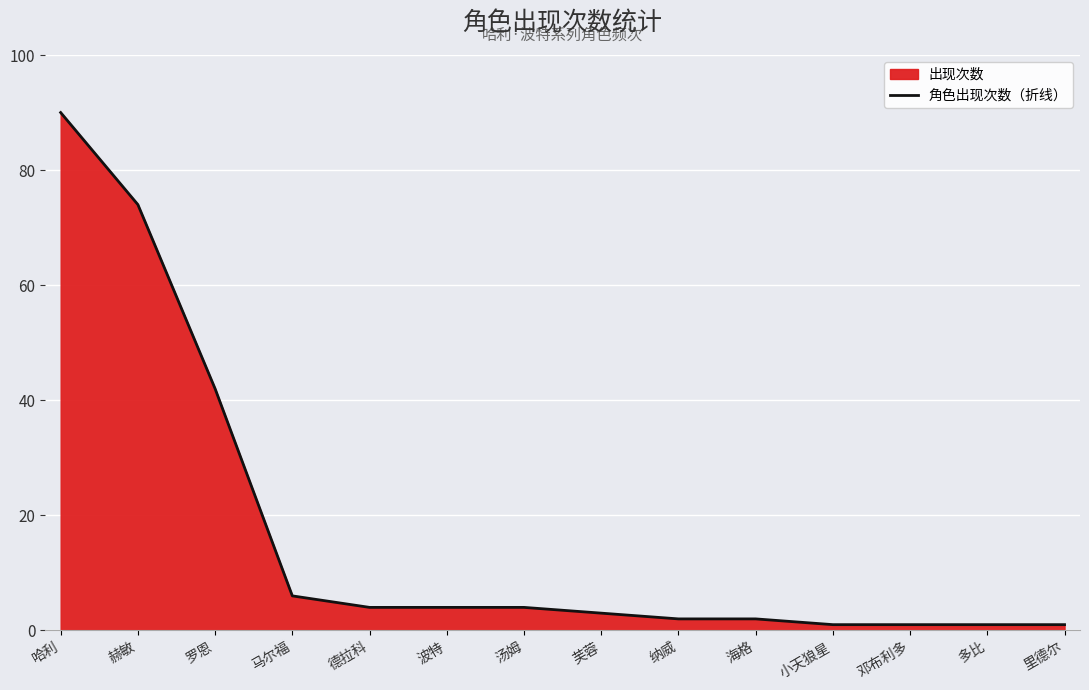

What is the ratio of the value at 哈利 to the value at 邓布利多?

90.0